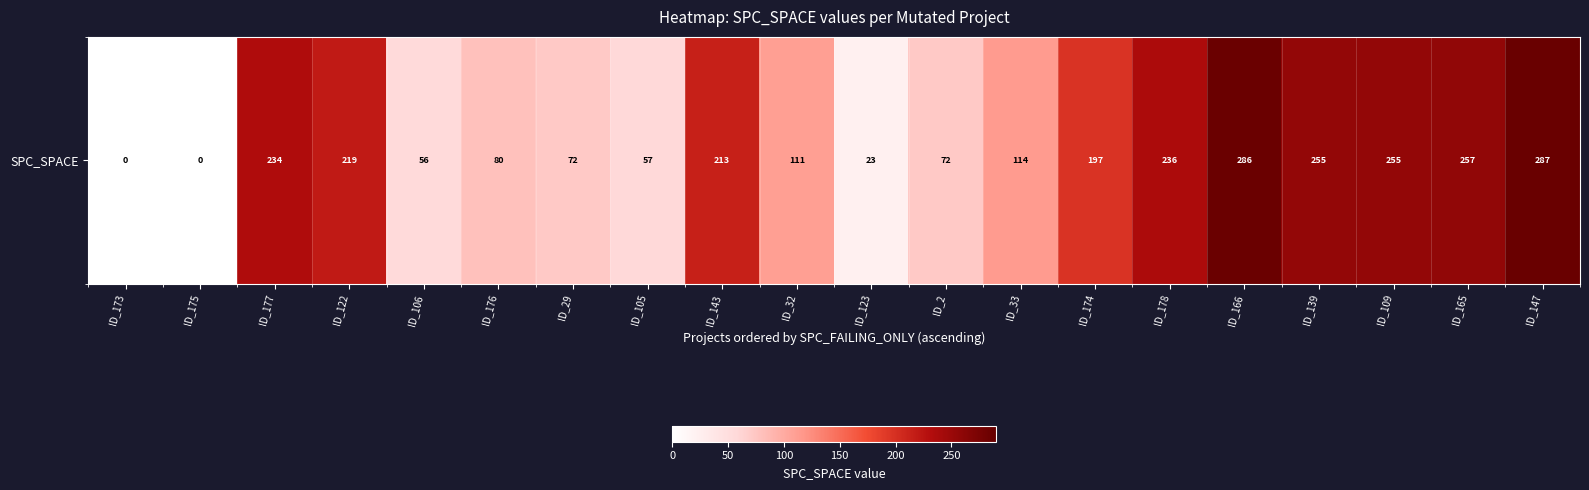

What is the difference between the values at ID_165 and ID_29?

185